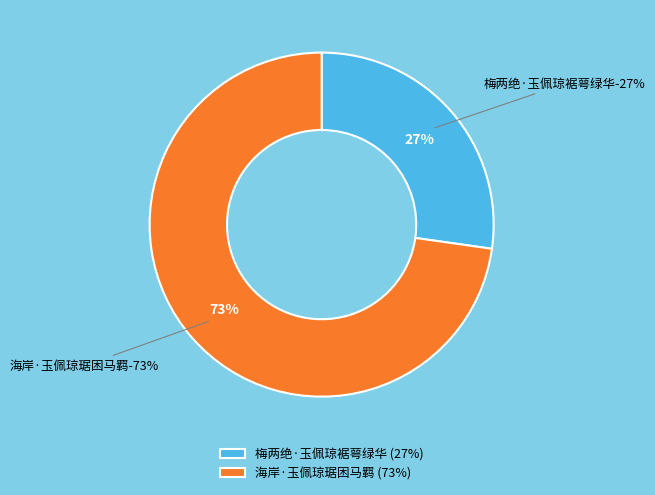

Is there any slice that represents more than half of the pie?

Yes